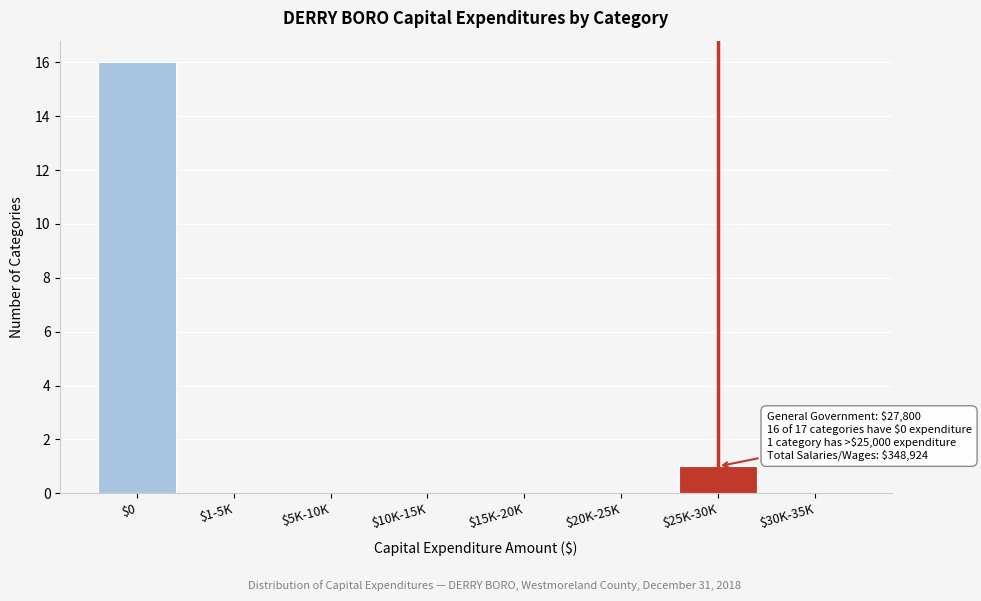

Which category has the highest value across all series?

$0